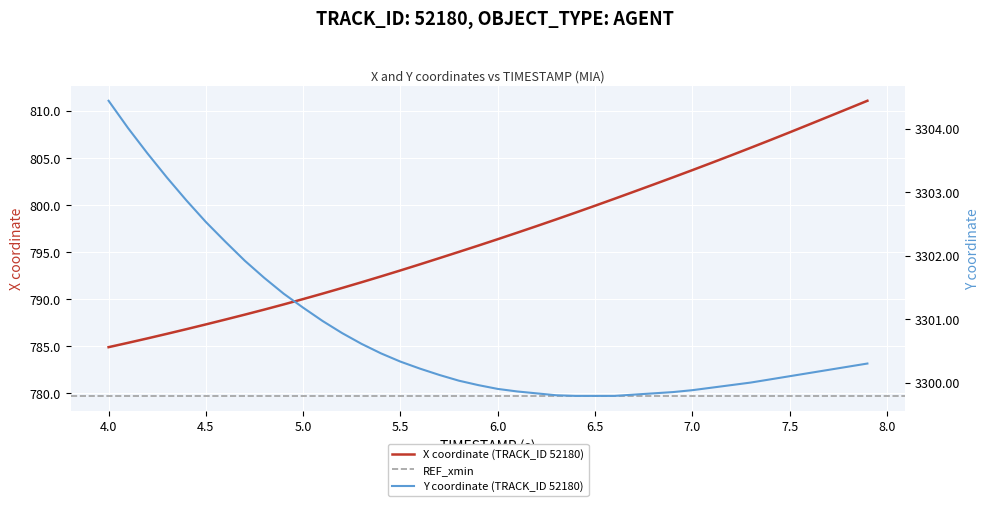

Rank the categories by Y value from lowest to highest.

6.4, 6.5, 6.6, 6.3, 6.7, 6.2, 6.8, 6.9, 6.1, 7.0, 6.0, 7.1, 5.9, 7.2, 7.3, 5.8, 7.4, 7.5, 5.7, 7.6, 7.7, 5.6, 7.8, 7.9, 5.5, 5.4, 5.3, 5.2, 5.1, 5.0, 4.9, 4.8, 4.7, 4.6, 4.5, 4.4, 4.3, 4.2, 4.1, 4.0